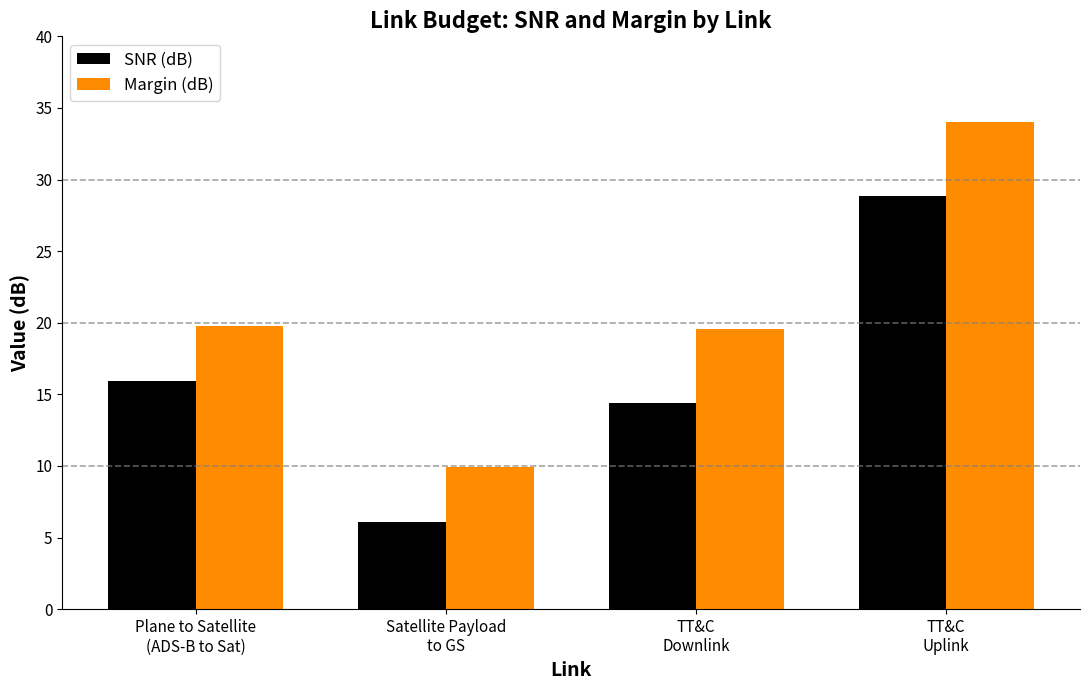

Reading right to left, extract all data points from this chart.

SNR (dB): 28.9	14.4	6.1	15.9
Margin (dB): 34.0	19.6	9.9	19.8